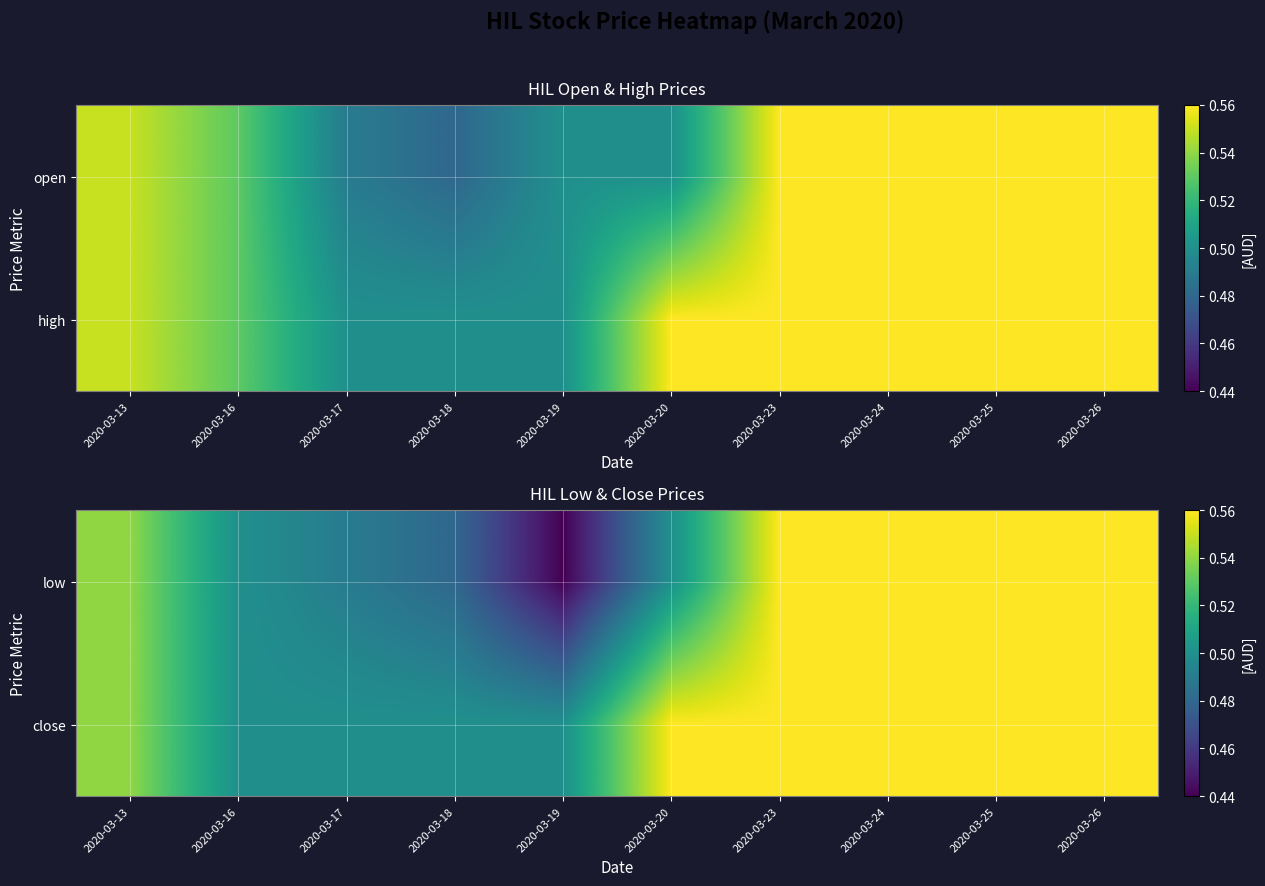

What is the greatest value displayed?

0.6